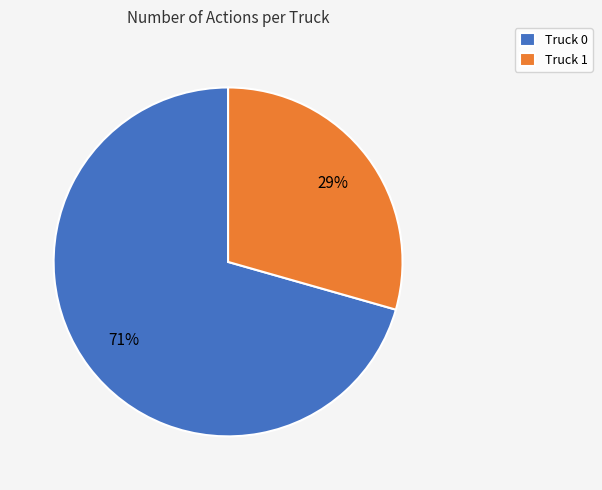

Count the number of slices in the pie.

2